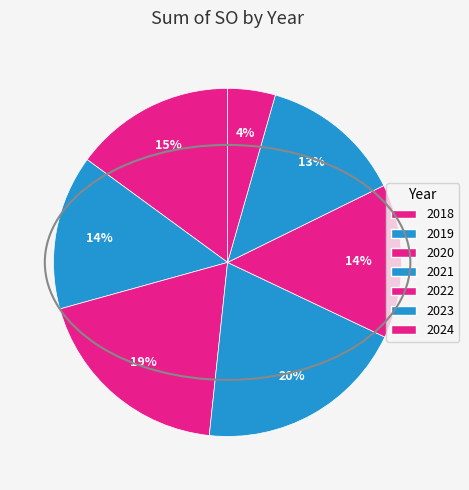

Is 2018 the majority of the pie?

No